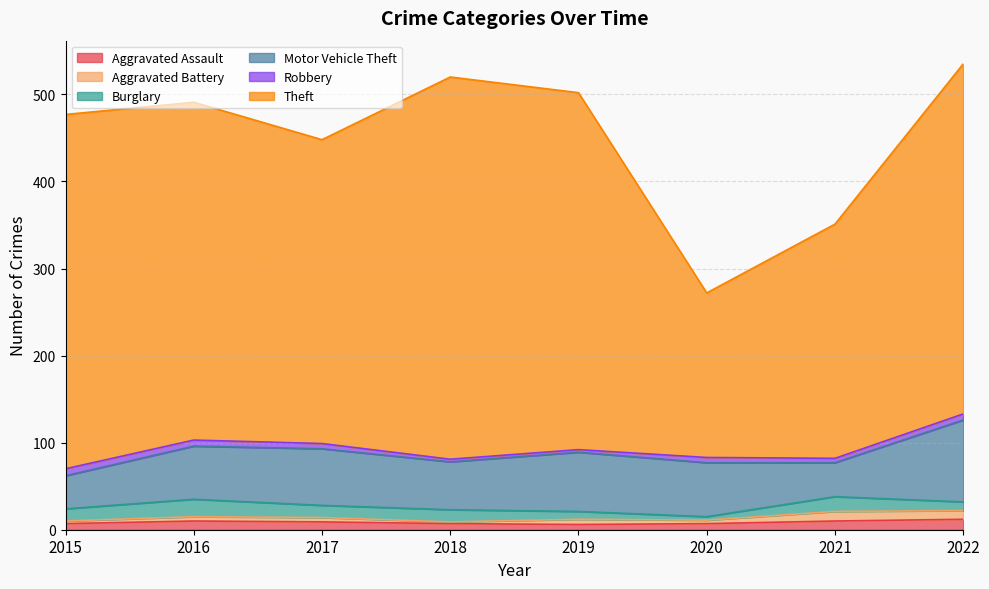

Where is the first local maximum for Aggravated Assault?

2016